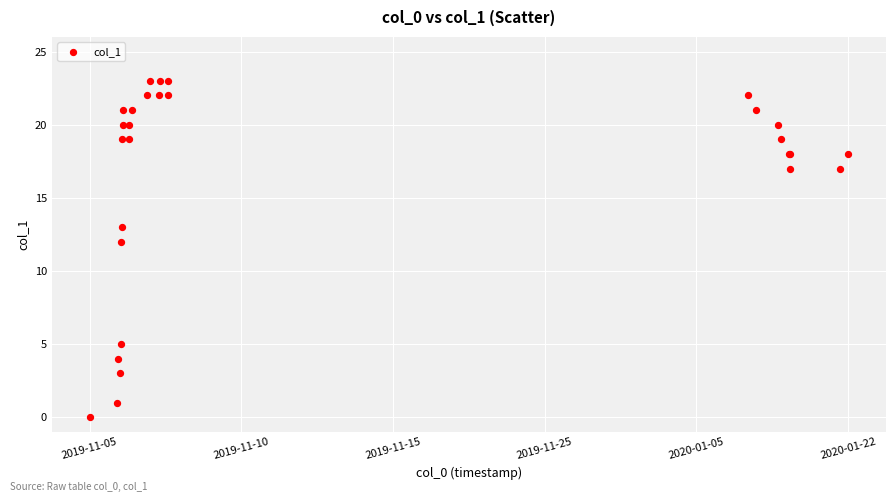

What Y value in the scatter plot is closest to 11?

12